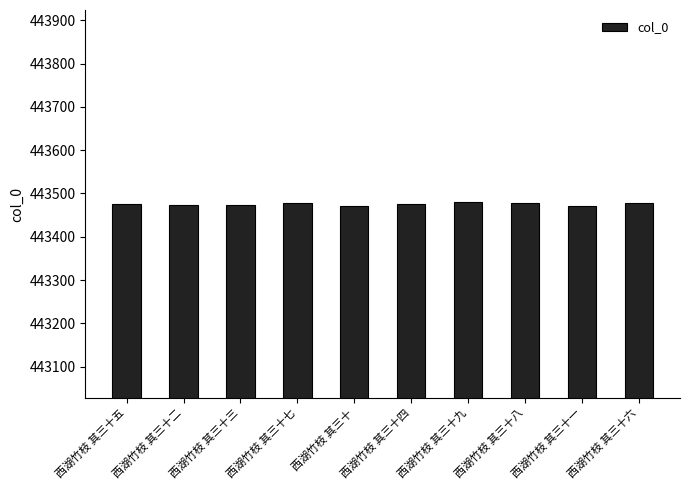

Read the value at 西湖竹枝 其三十二.

443473